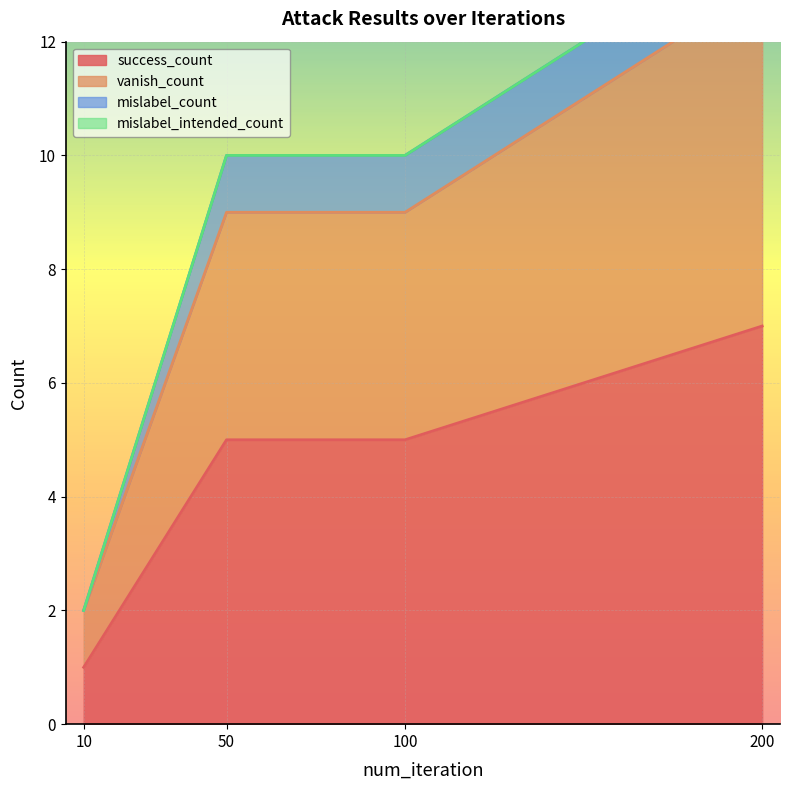

How many values in the success_count series exceed 5?

1